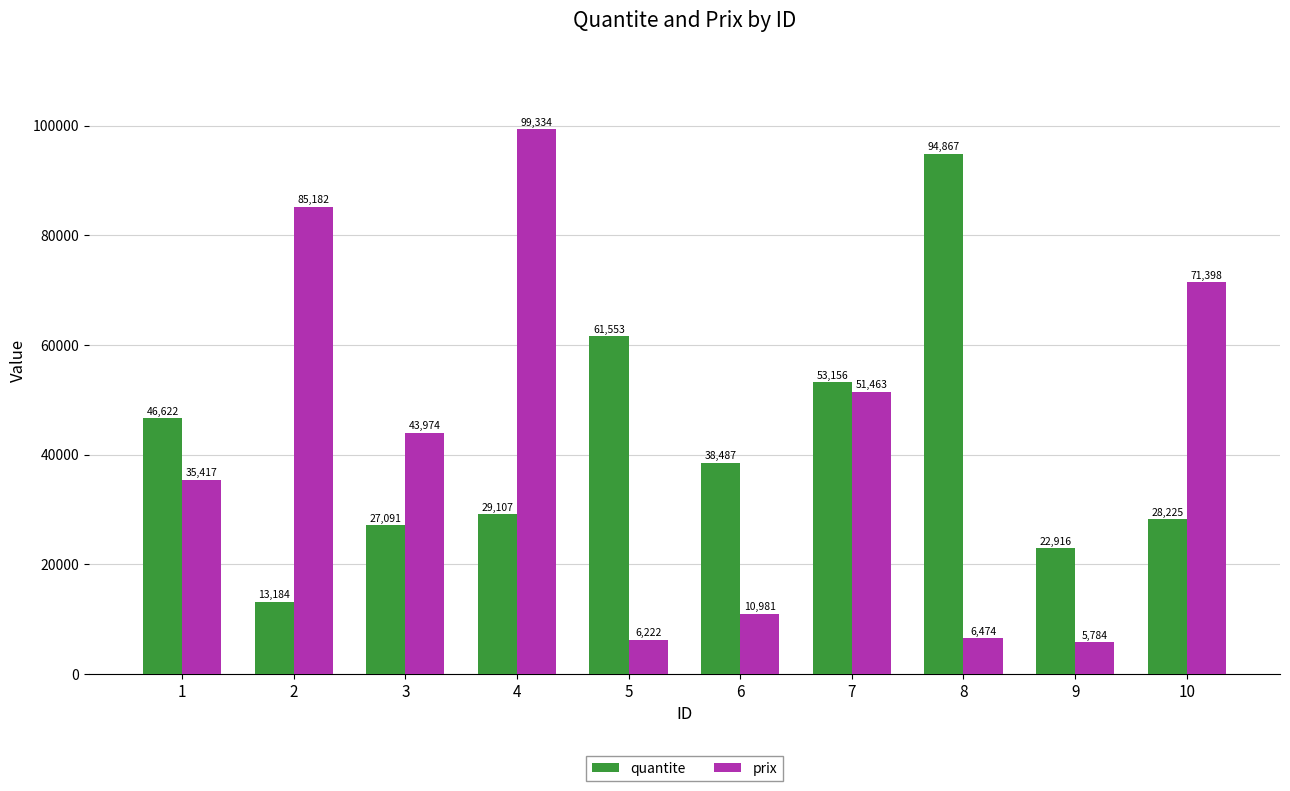

Which category has the highest value across all series?

4